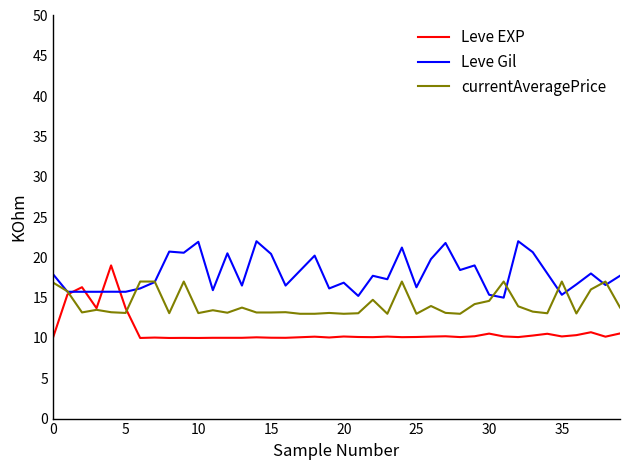

Does the chart have visible grid lines?

No